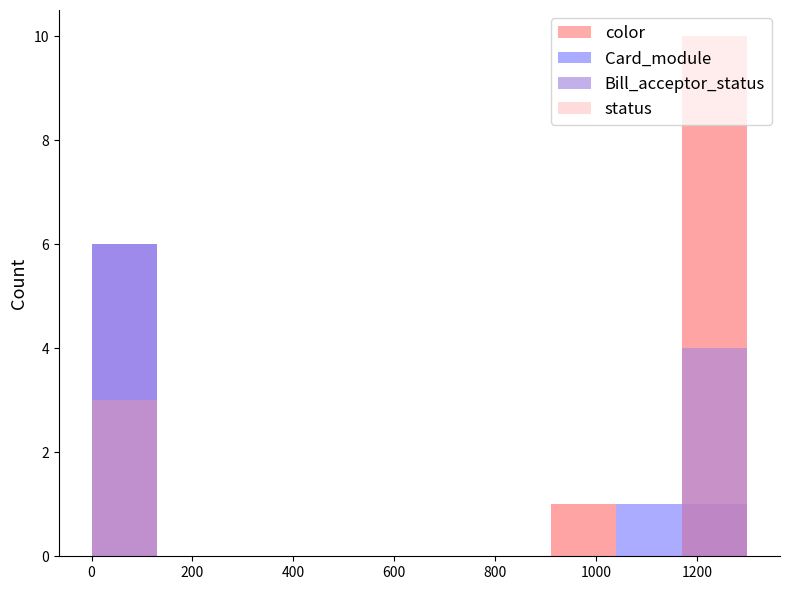

Count the number of data series in this chart.

4